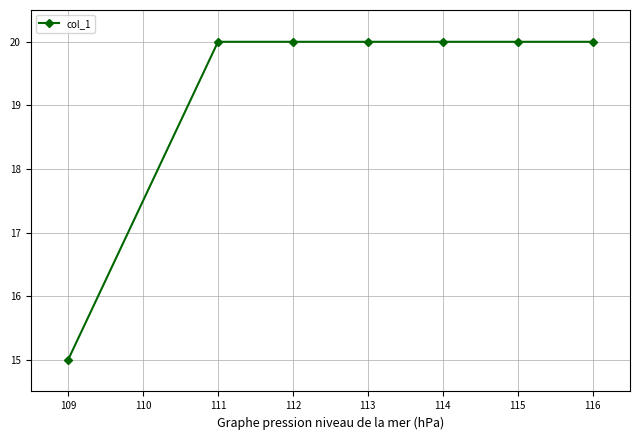

What is the average value?

19